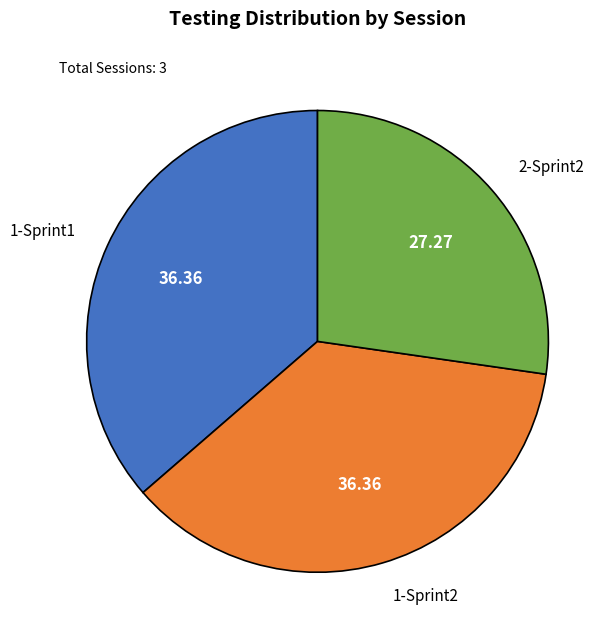

Is the sum of 2-Sprint2 and 1-Sprint1 greater than half?

Yes